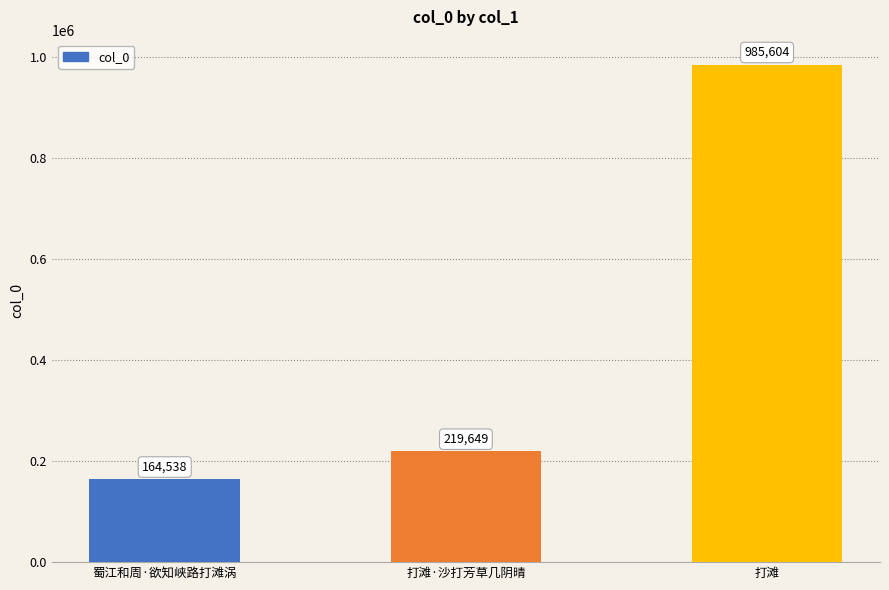

Read the value at 打滩·沙打芳草几阴晴, to the nearest 100.

219600